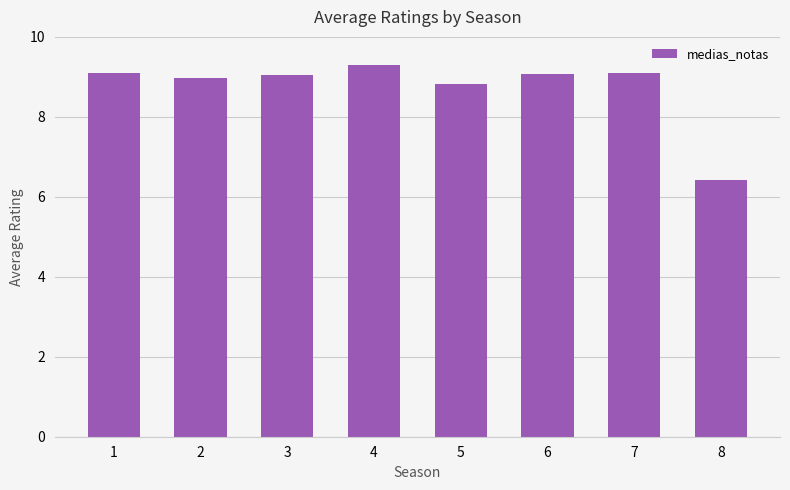

What is the value of the 3rd bar from the left?

9.1